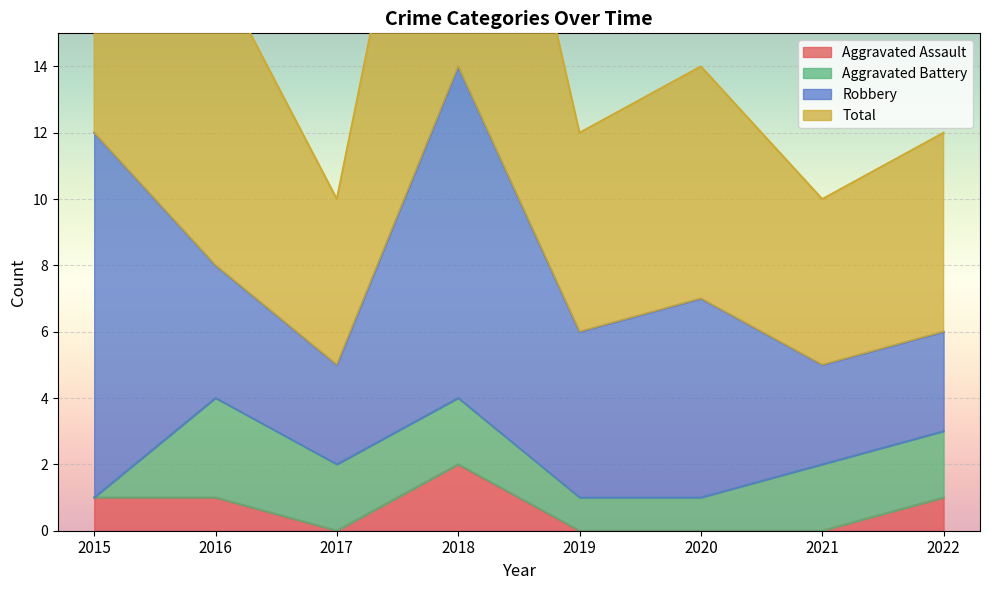

How many values in the Total series exceed 14?

3